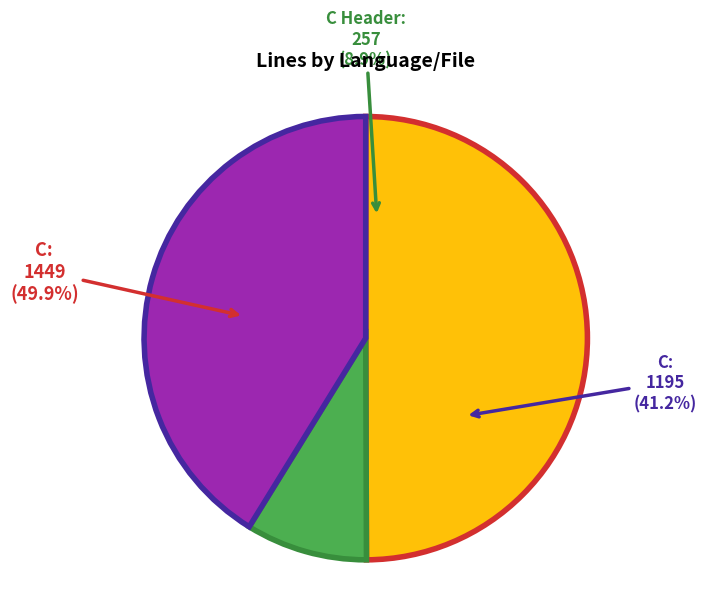

Combined, what portion of the pie is C (cache_http2_proto.c) and C Header (cache_http2.h)?

58.8%